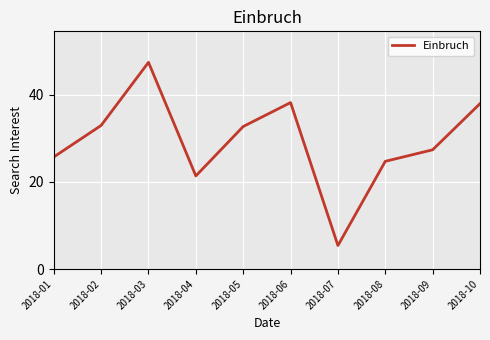

What is the ratio of the value at 2018-02 to the value at 2018-05?

1.0